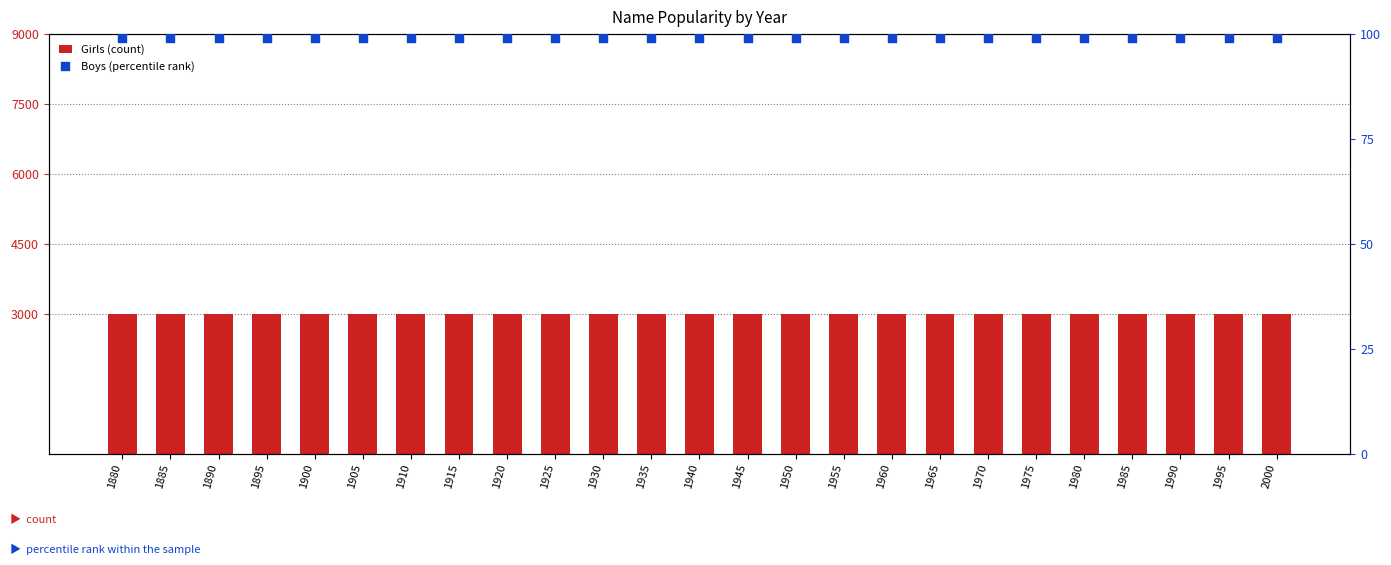

Is the value of Boys (percentile rank) at 1910 greater than the value of Girls (count) at 1965?

No